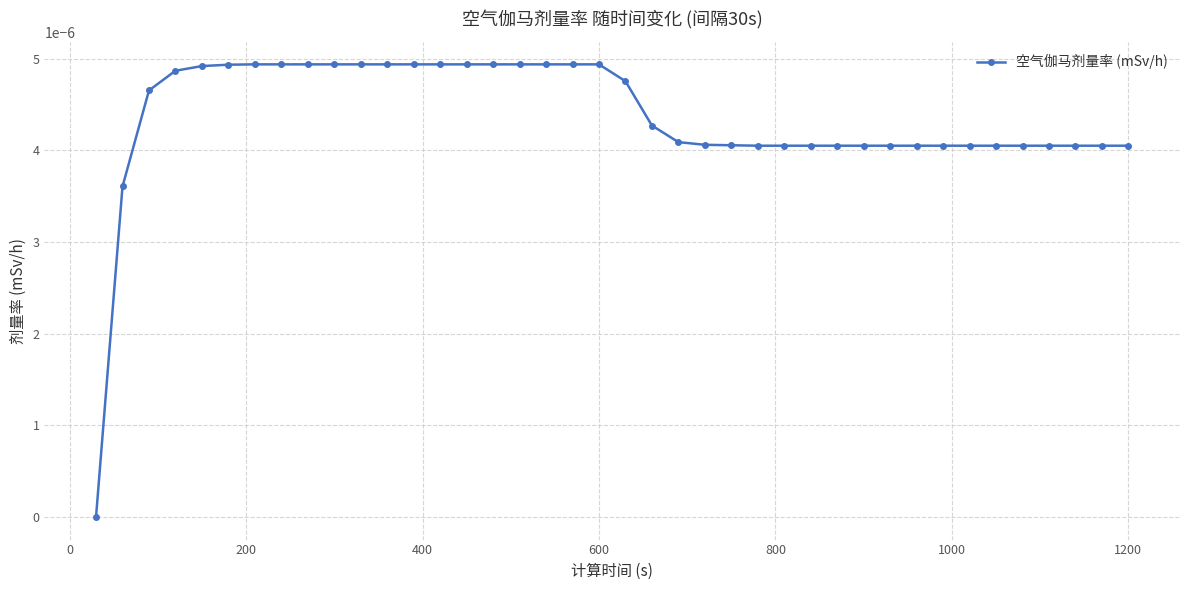

How many data points does each series have?

40